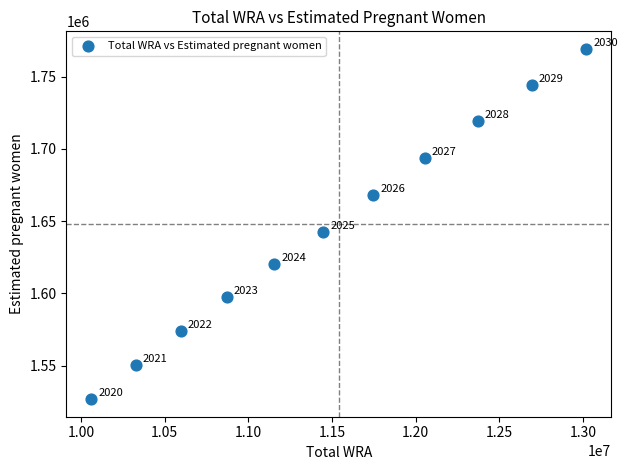

What is the range of Y values (max minus min)?

242326.1